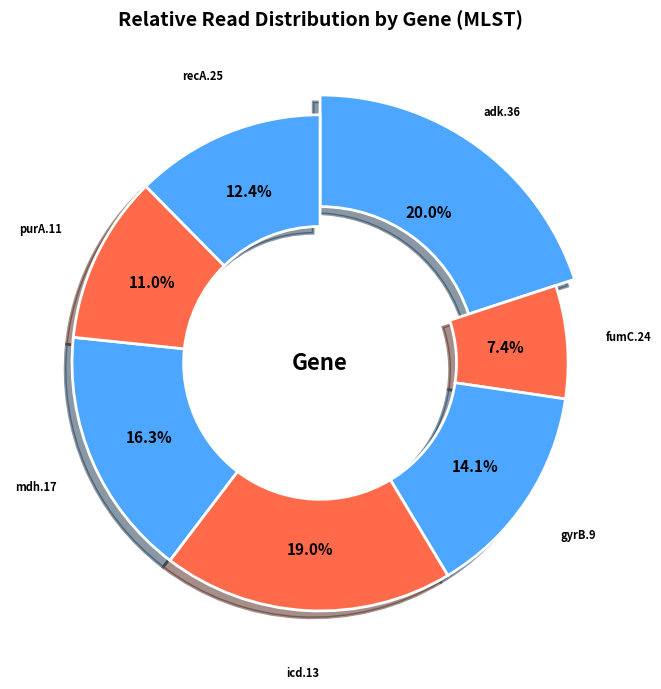

Combined, do purA.11 and icd.13 account for over 50%?

No